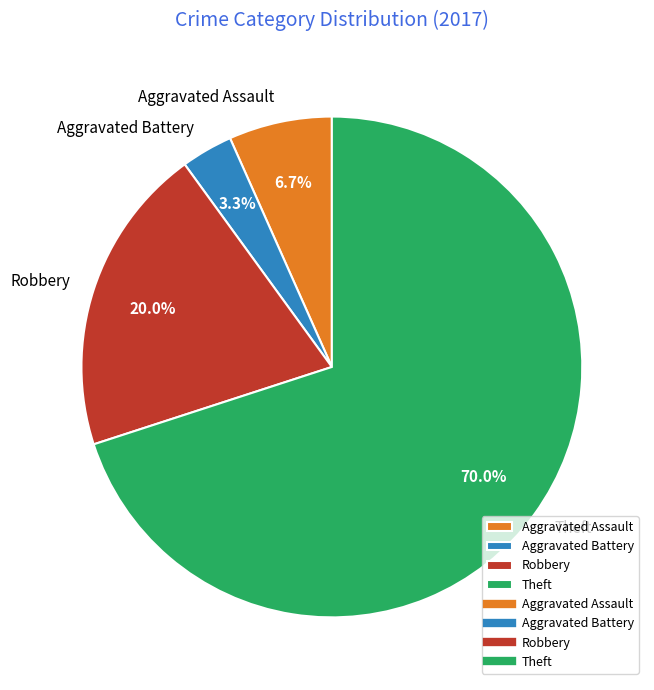

To the nearest percent, what is the difference between the Robbery and Theft slice percentages?

50%